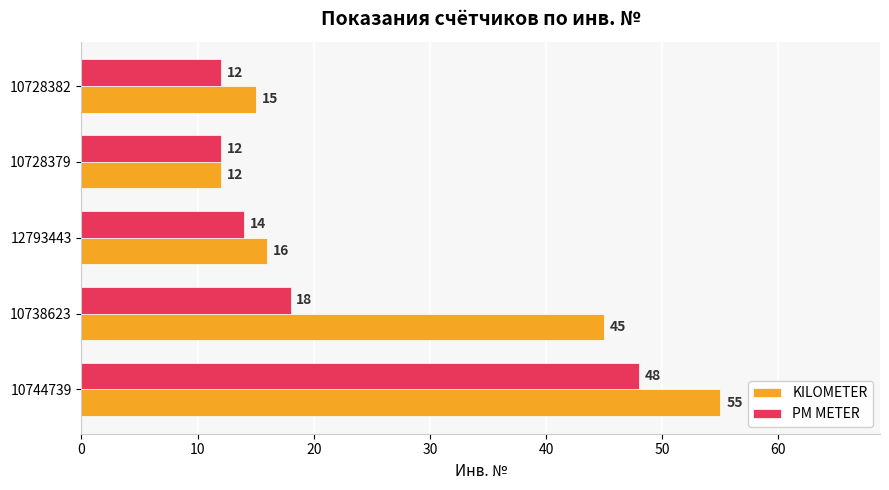

What is the spread (max minus min) of values at 10738623?

27